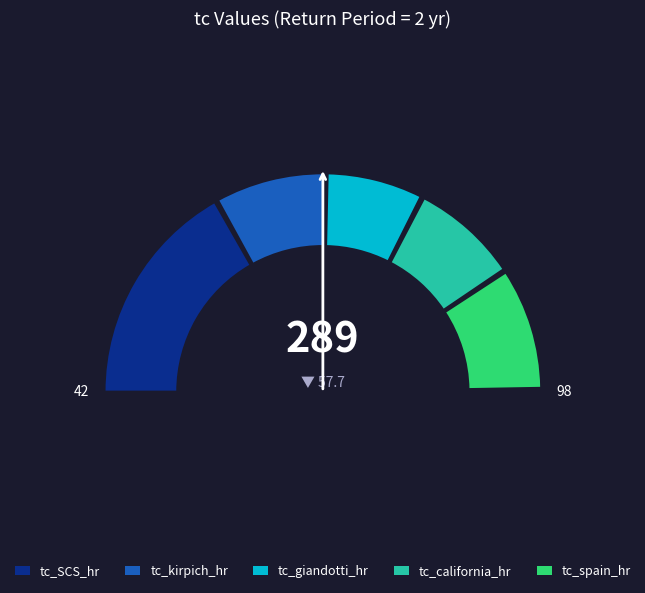

What is the smallest slice in the pie chart?

tc_giandotti_hr